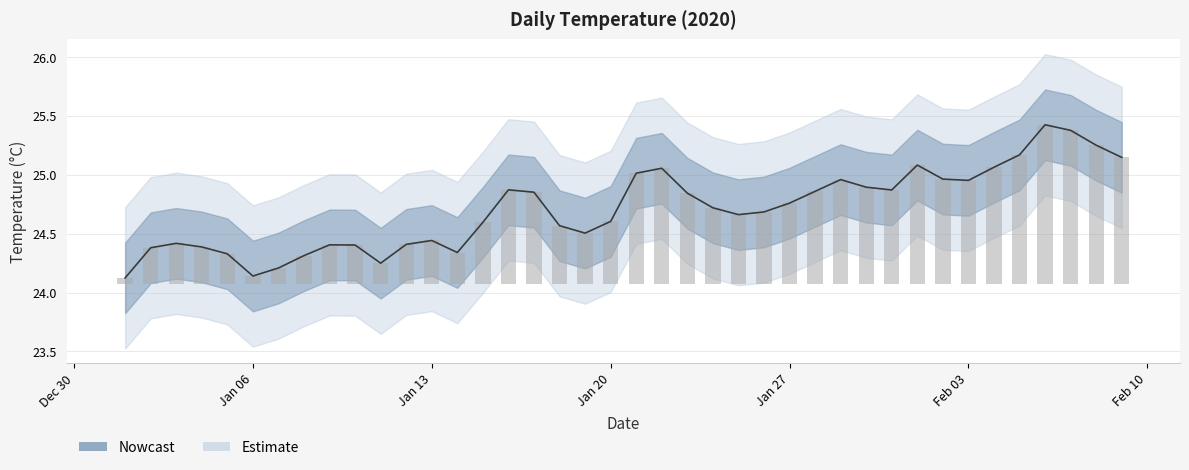

The value at 2020-01-15 is 32.1. True or false?

False